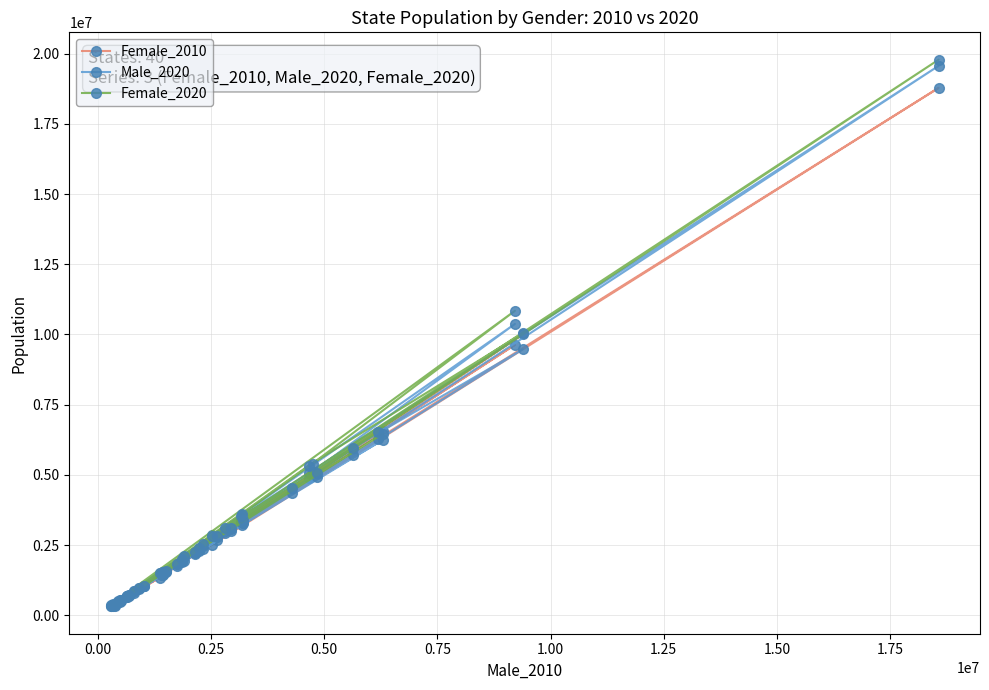

Which series has the largest range (max minus min)?

Female_2020